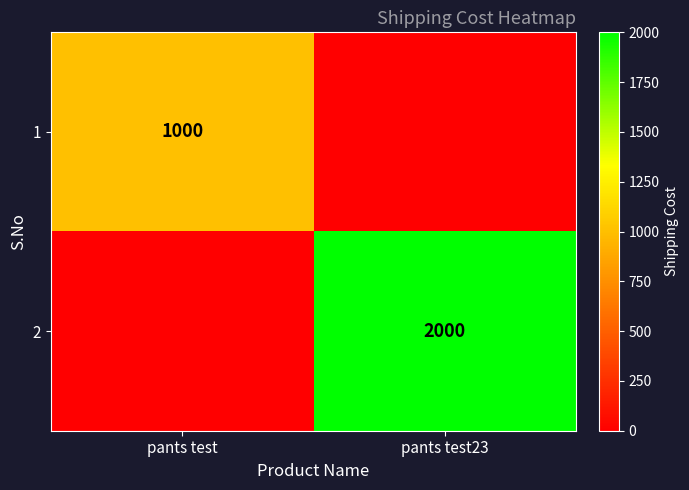

The 2 series shows 2000 at pants test23. True or false?

True